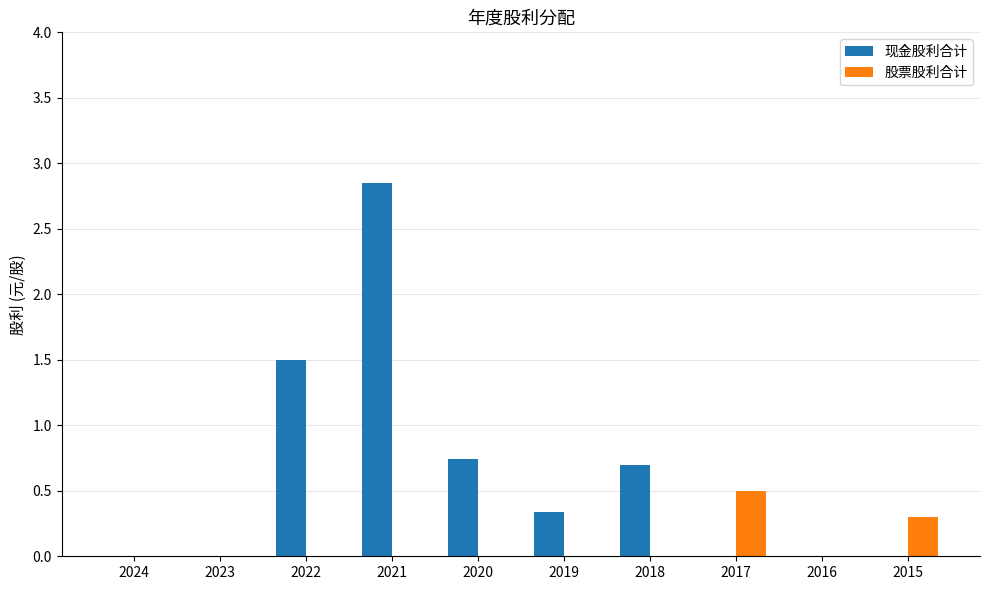

What is the sum of the 现金股利合计 values at 2018 and 2022?

2.2